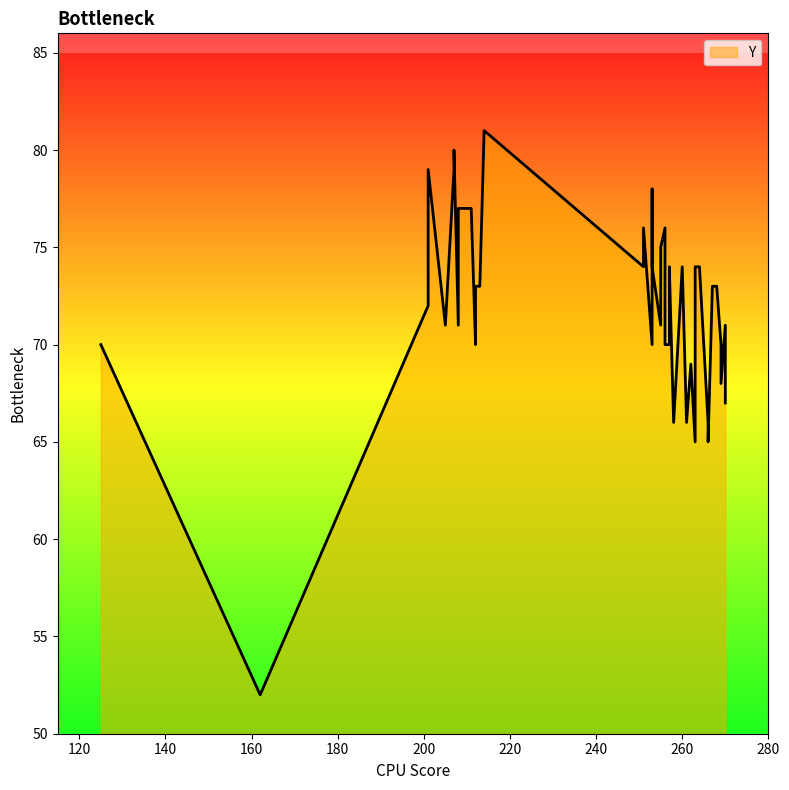

What is the smallest value displayed?

52